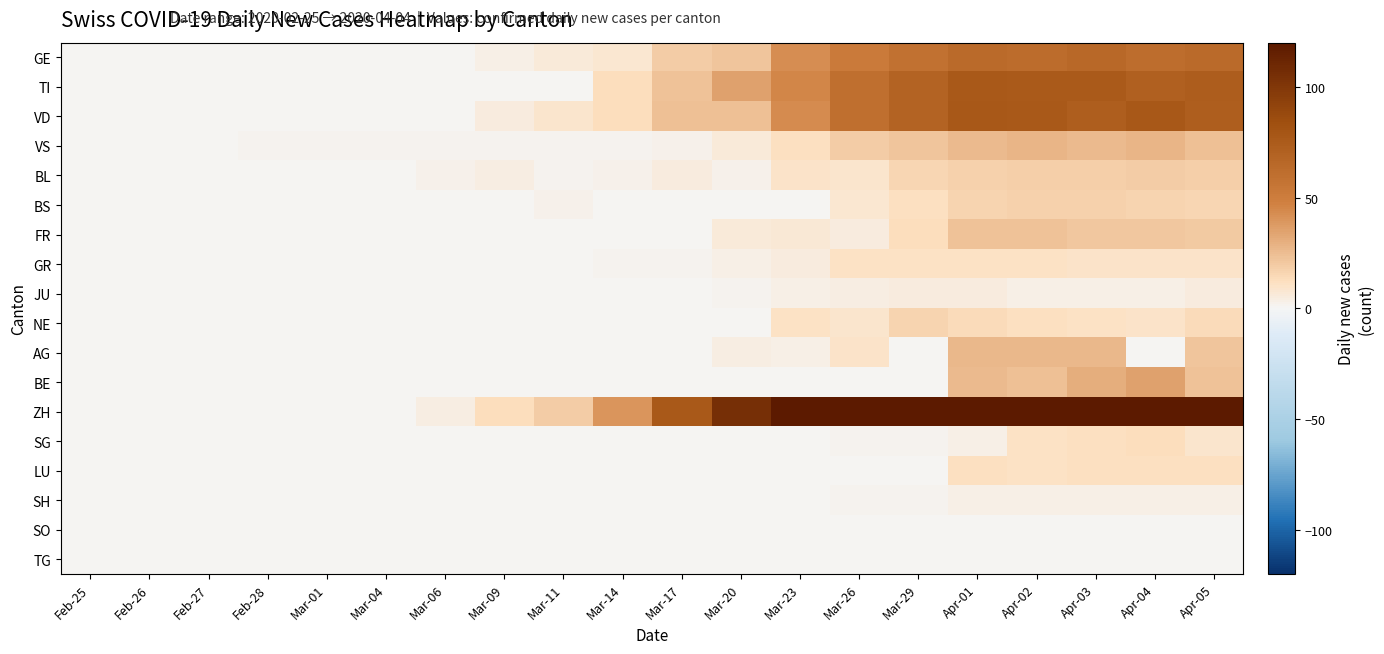

At which category does the chart reach its minimum across all series?

Feb-25